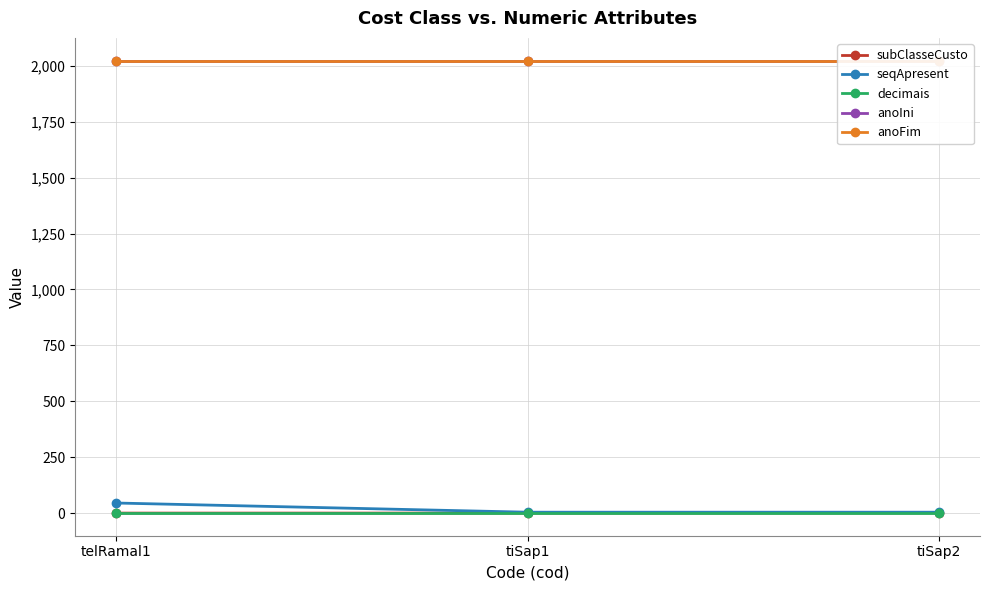

Which series has the largest range (max minus min)?

seqApresent